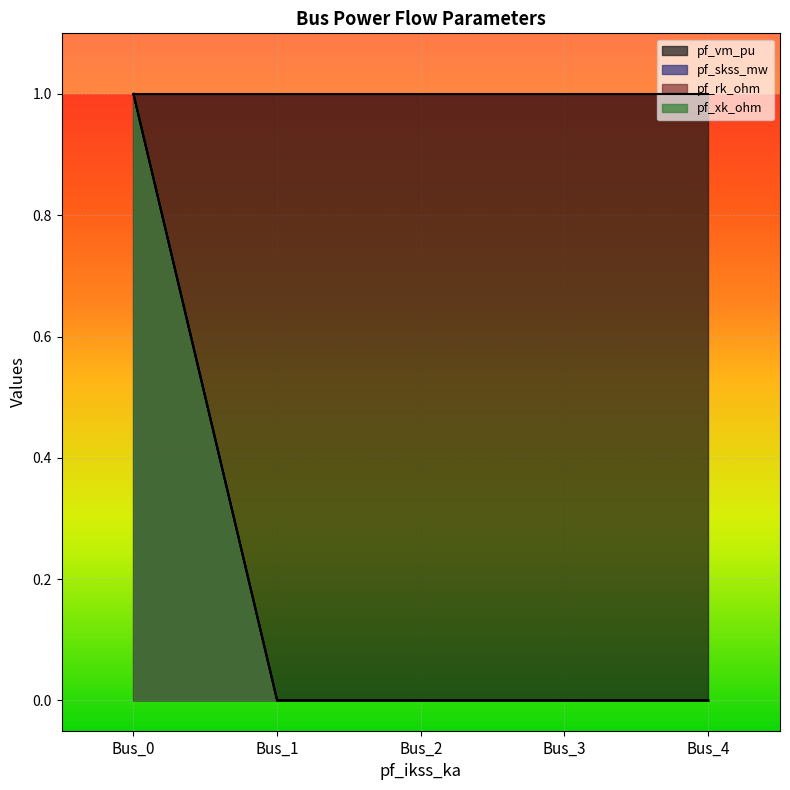

The pf_vm_pu series shows 1.0 at Bus_0. True or false?

True